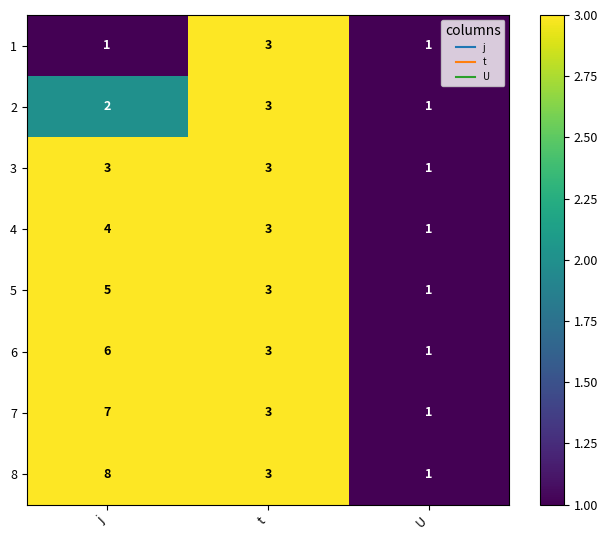

Reading left to right, transcribe all the data shown in this chart.

1: 1	3	1
2: 2	3	1
3: 3	3	1
4: 4	3	1
5: 5	3	1
6: 6	3	1
7: 7	3	1
8: 8	3	1